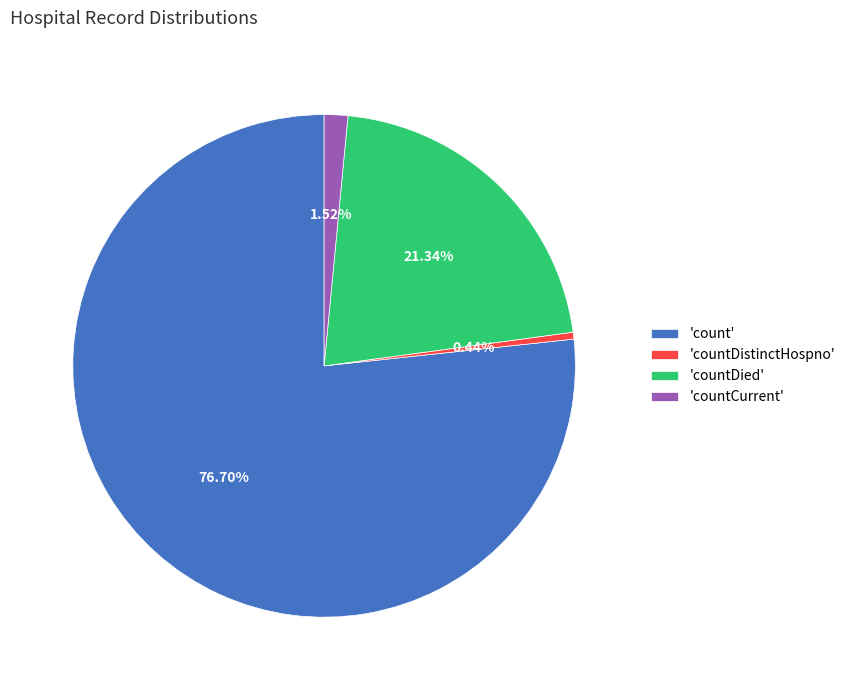

Between 'countCurrent' and 'countDistinctHospno', which is larger?

'countCurrent'